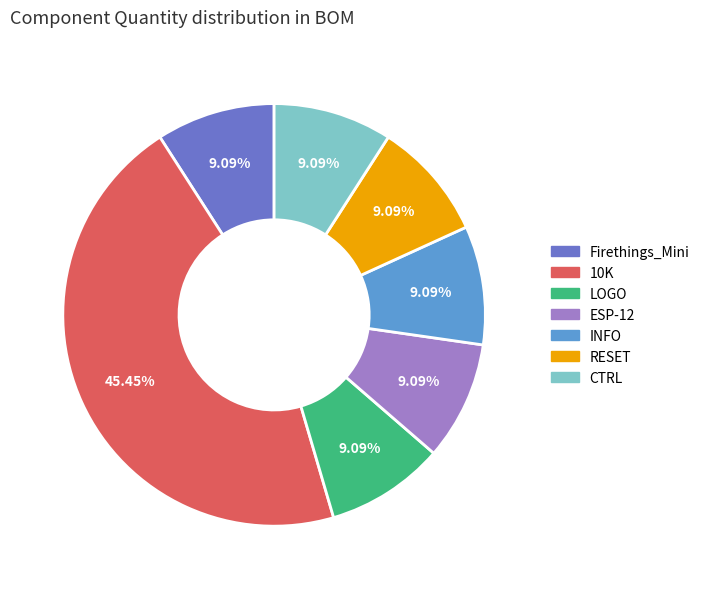

How many slices are in this pie chart?

7